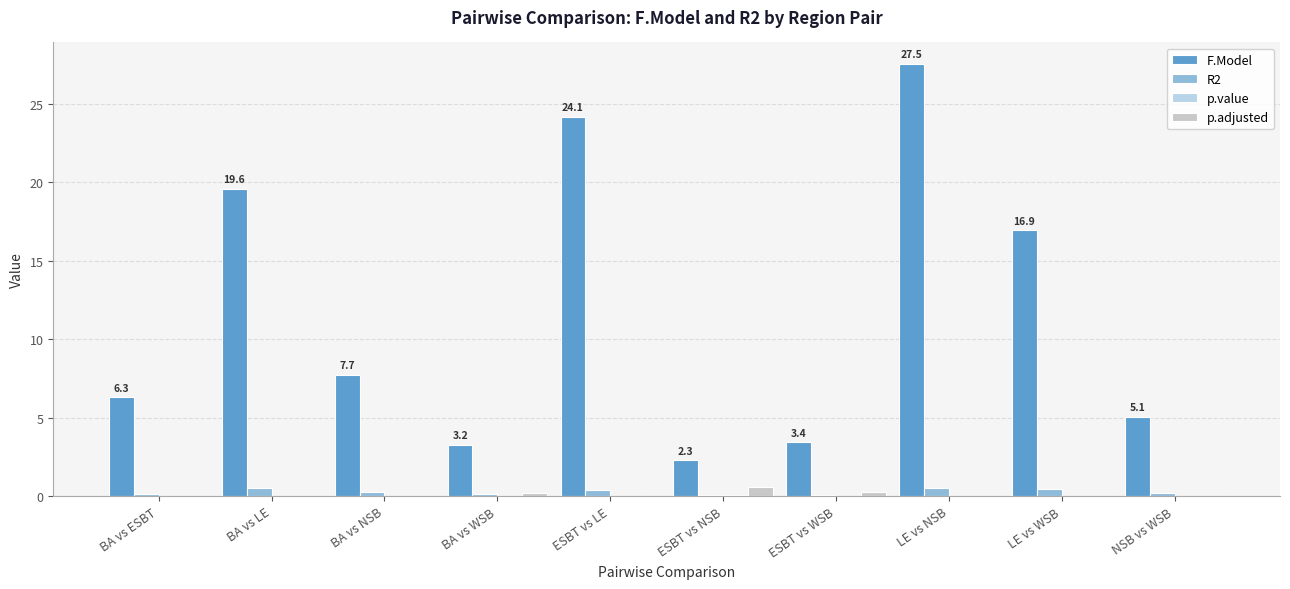

What is the average value of the R2 series?

0.3